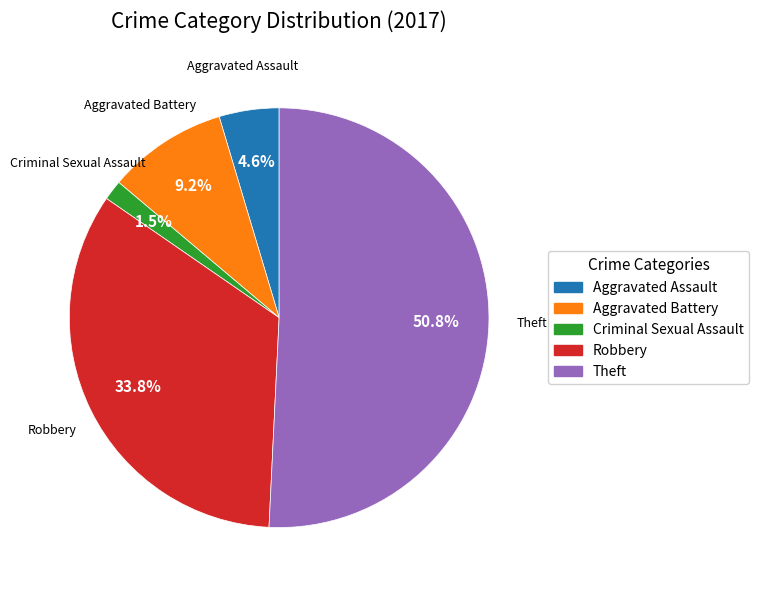

Count the number of slices in the pie.

5